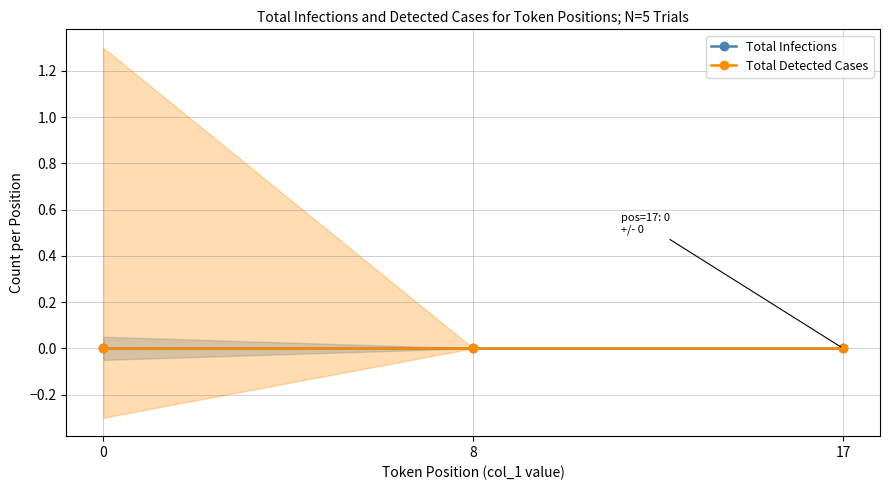

True or false: Total Detected Cases and Total Infections intersect in this chart.

False